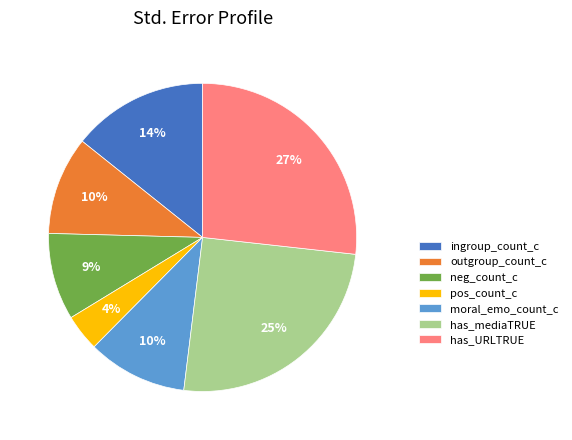

How many slices are in this pie chart?

7